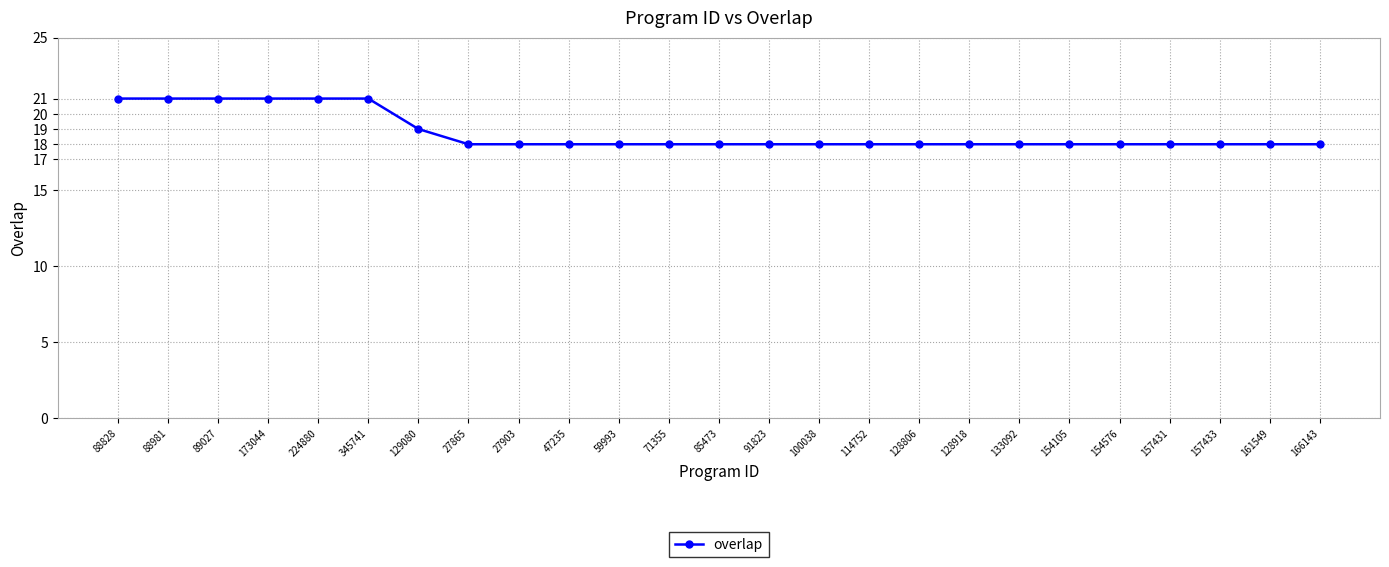

Reading left to right, extract all data points from this chart.

88828=21	88981=21	89027=21	173044=21	224880=21	345741=21	129080=19	27865=18	27903=18	47235=18	59993=18	71355=18	85473=18	91823=18	100038=18	114752=18	128806=18	128918=18	133092=18	154105=18	154576=18	157431=18	157433=18	161549=18	166143=18